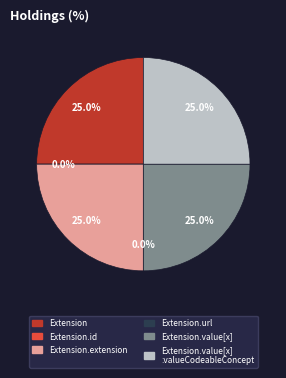

Does Extension account for over 50% of the chart?

No